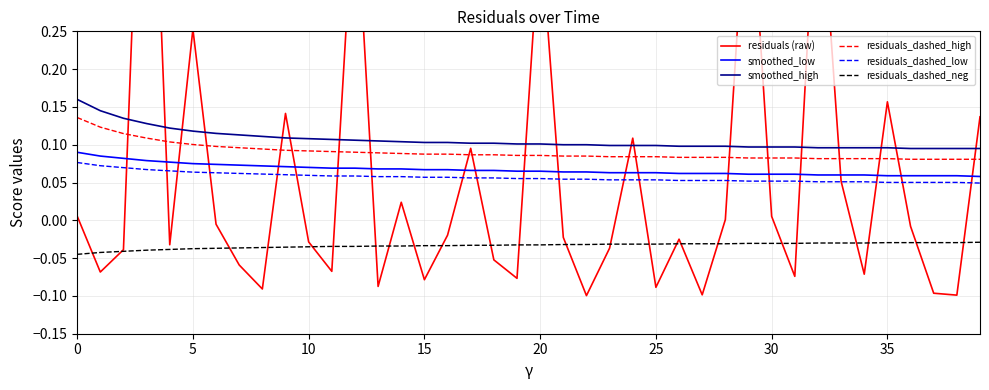

True or false: residuals_dashed_neg and smoothed_low intersect in this chart.

False